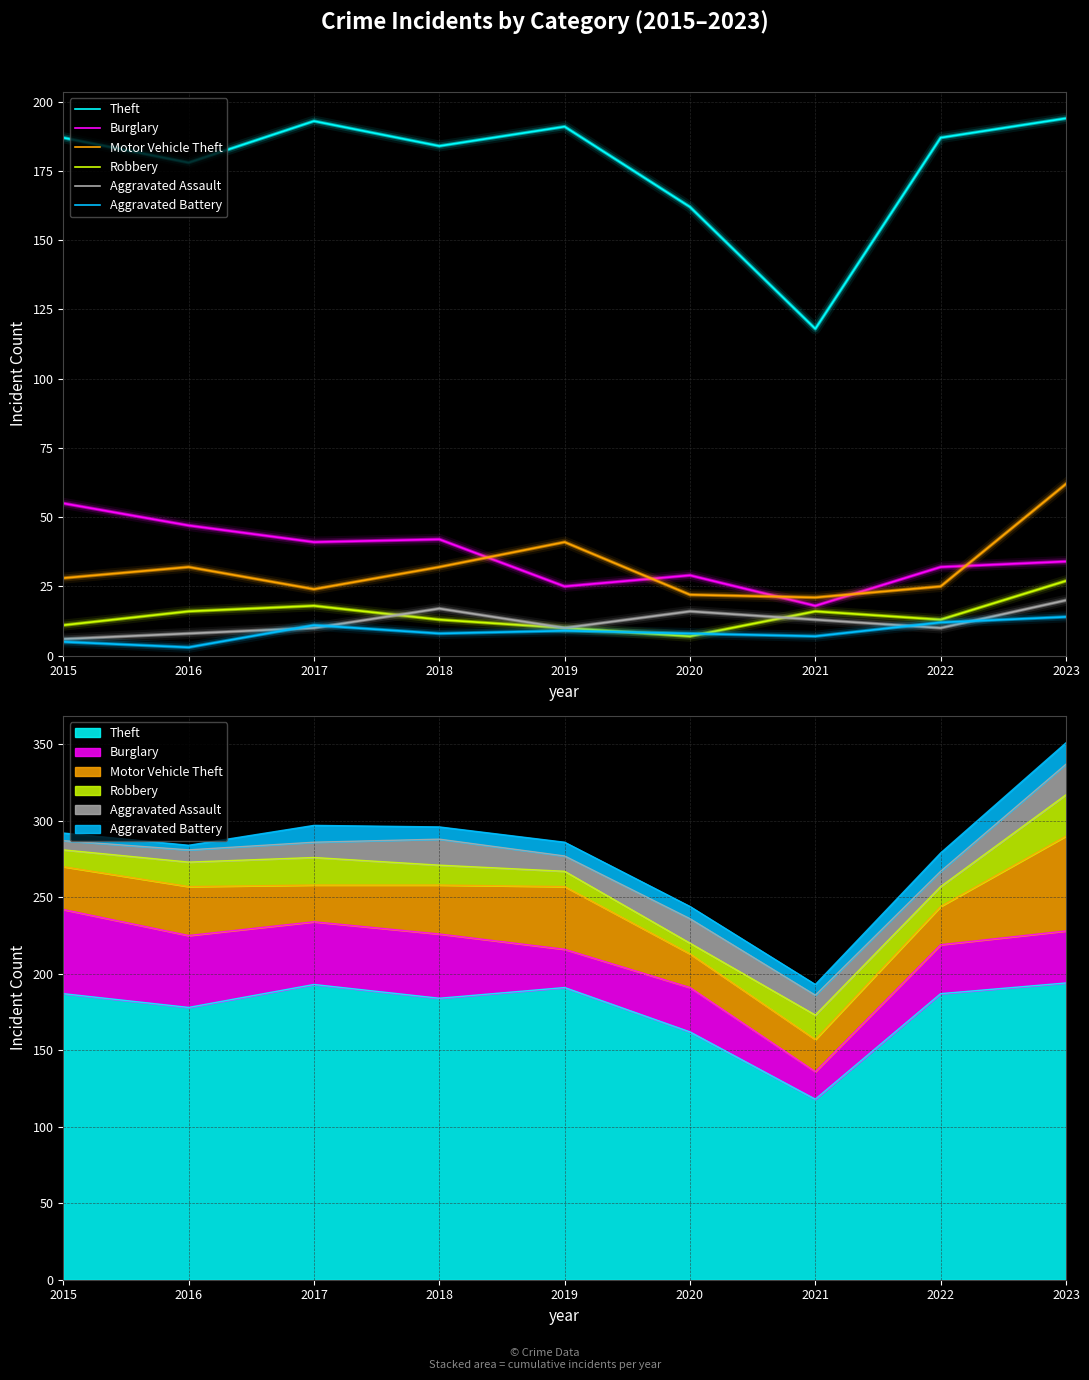

Which category has the highest value in the Robbery series?

2023